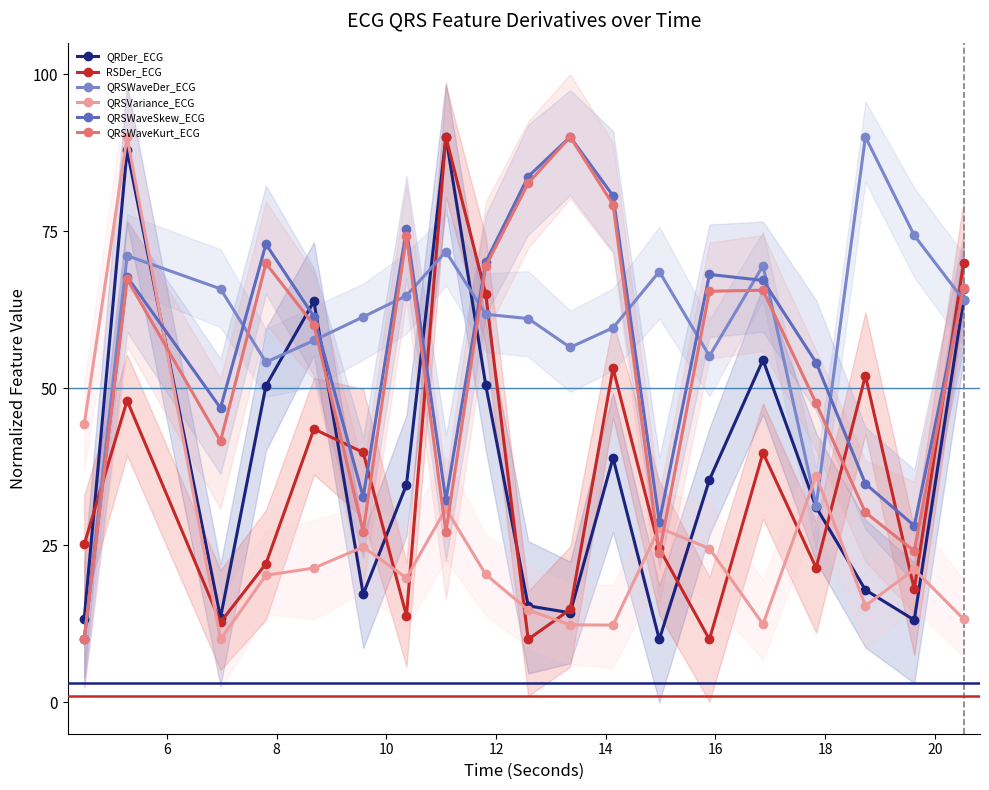

True or false: QRSVariance_ECG and RSDer_ECG intersect in this chart.

True